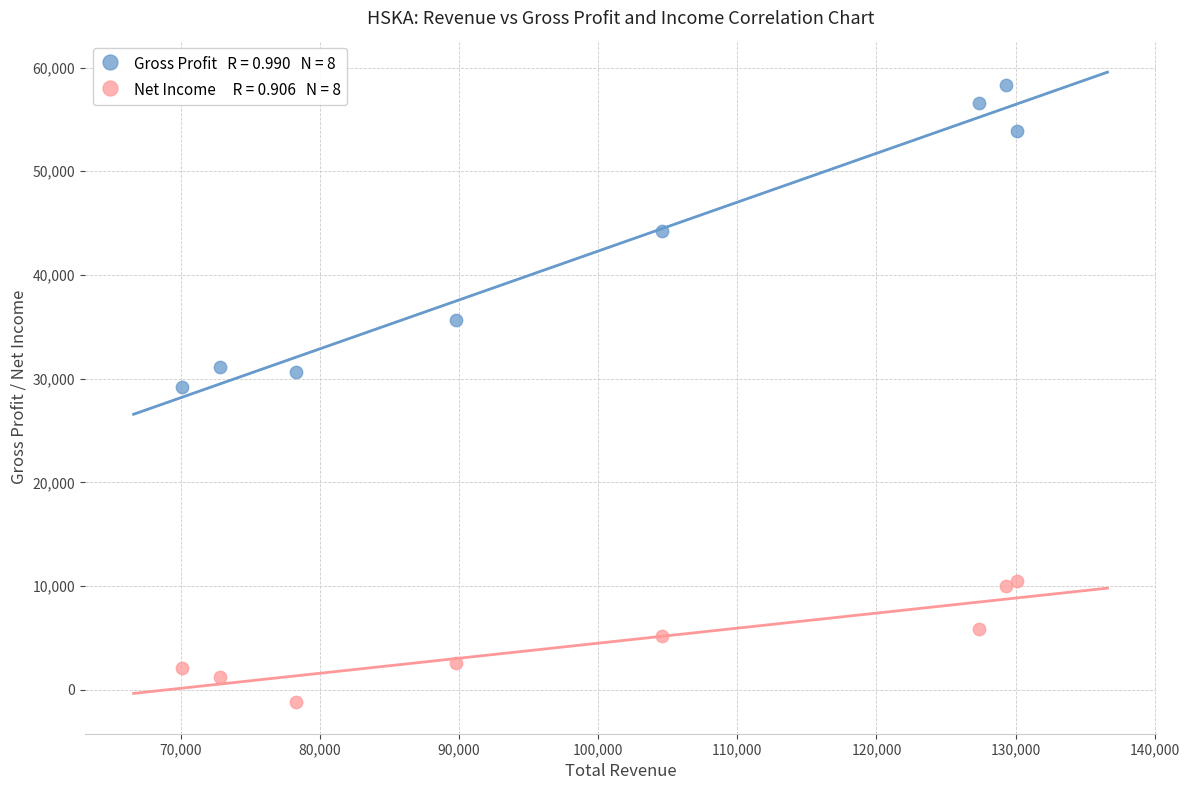

Across all data points, what is the range of X values (max minus min)?

60000